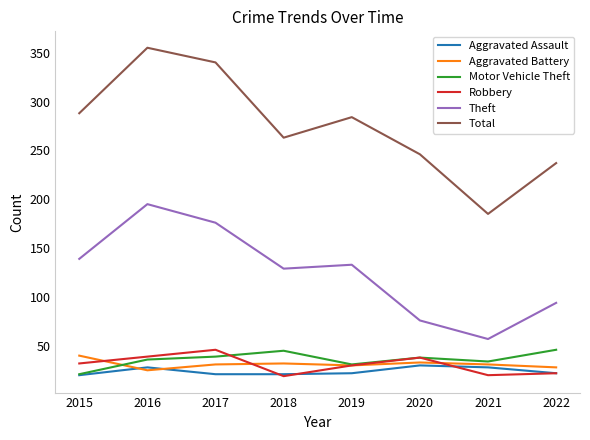

Where does the Total series first go above 284?

2015